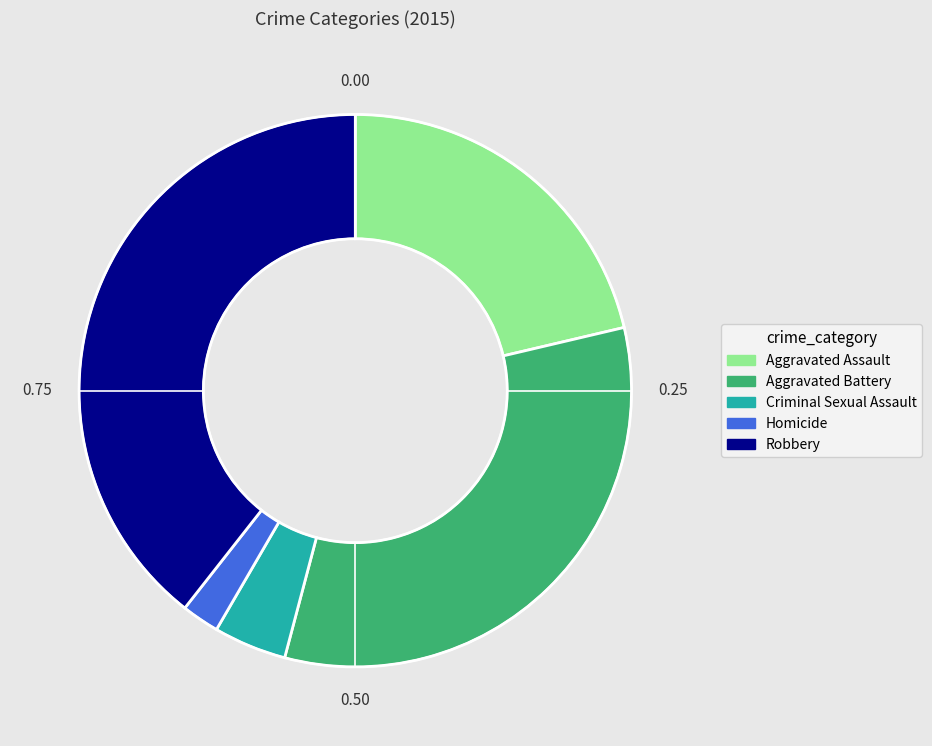

How many segments does this pie chart have?

5